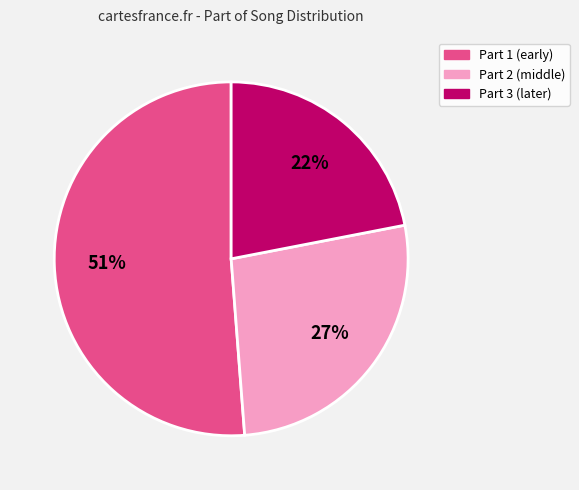

Is the sum of Part 2 (middle) and Part 3 (later) greater than half?

No